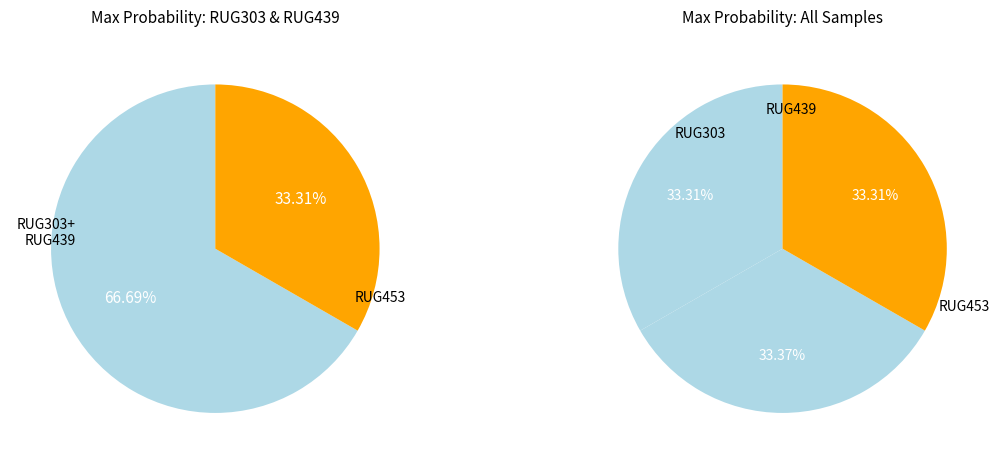

The RUG303.fasta slice represents 33% of the pie. True or false?

True